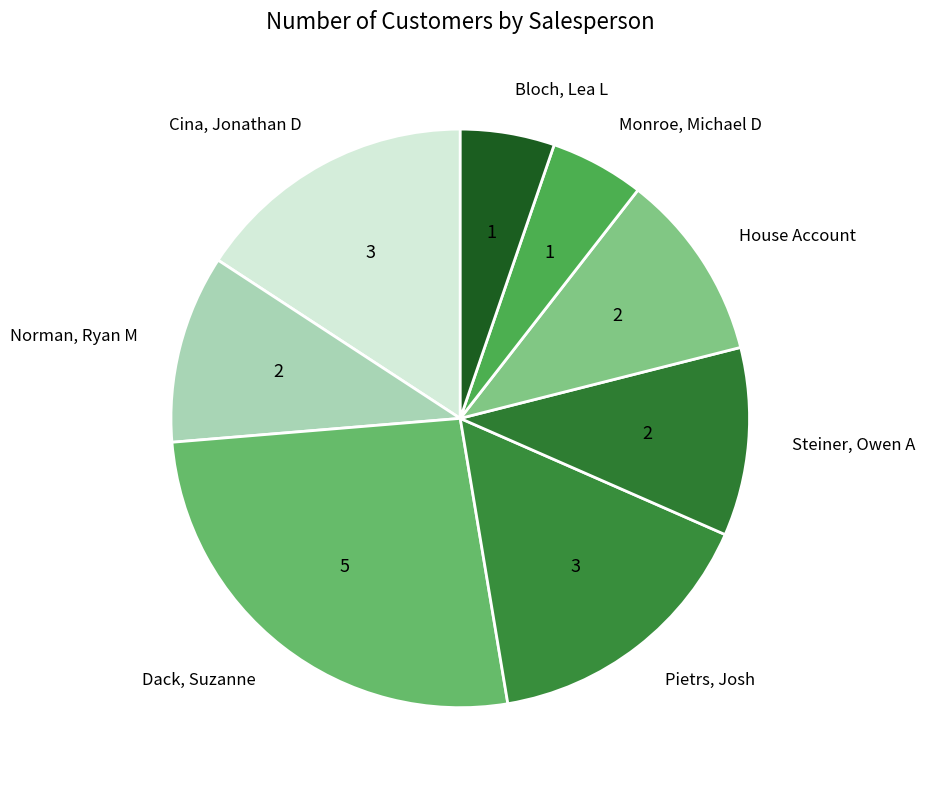

Is Bloch, Lea L the majority of the pie?

No